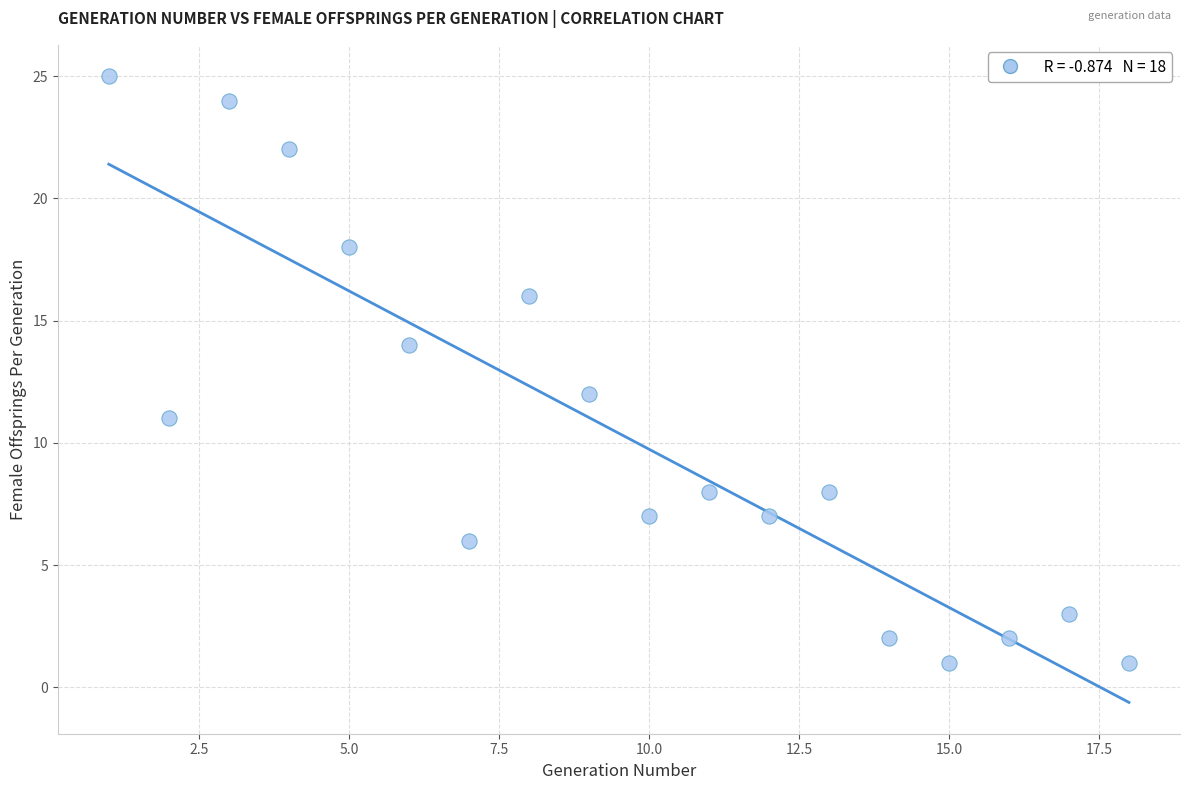

What is the range of Y values (max minus min)?

24